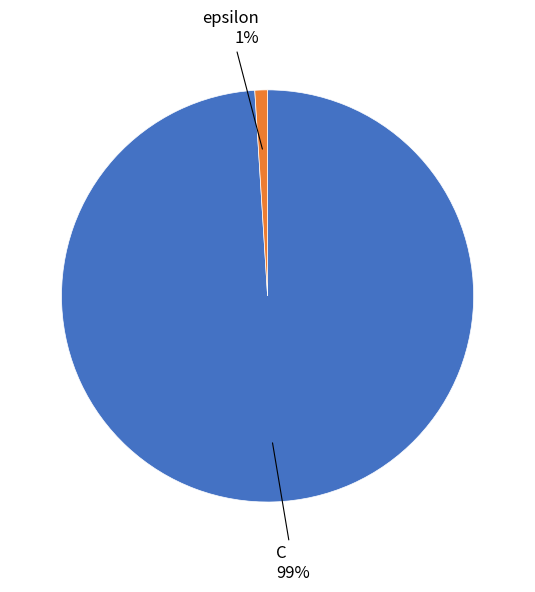

Do C and epsilon together represent more than half of the pie?

Yes